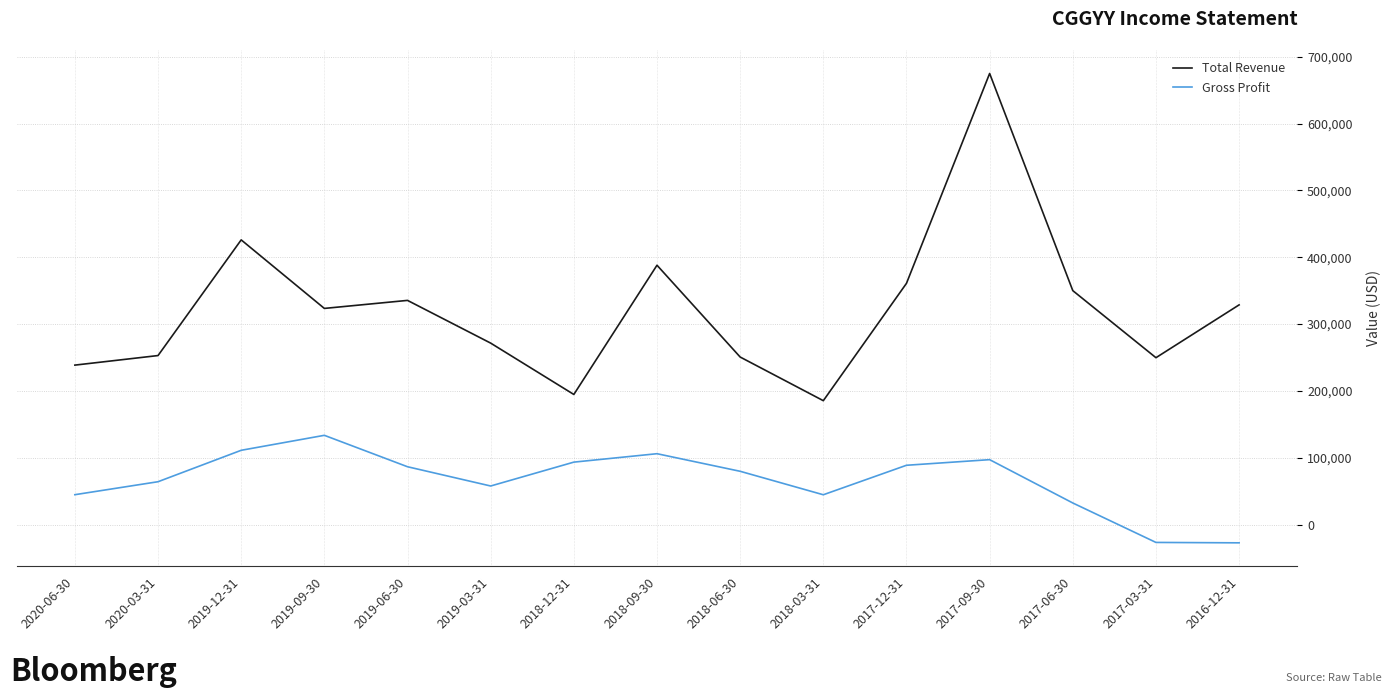

What are all the series names shown in the legend?

Total Revenue, Gross Profit